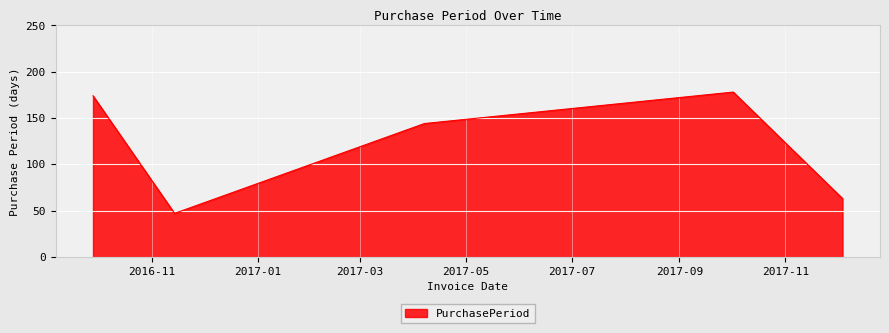

What is the greatest value displayed?

178